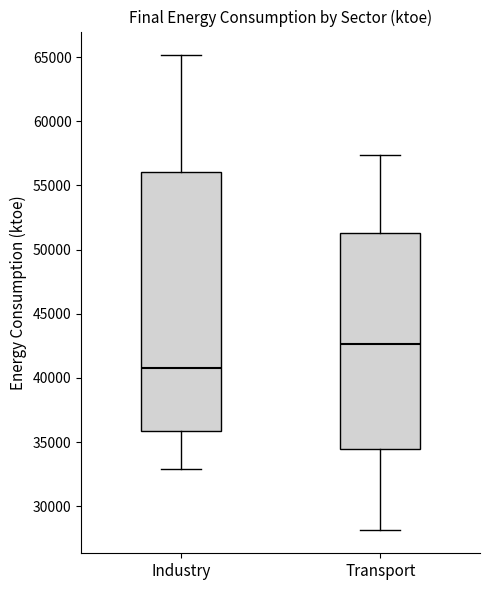

Reading left to right, transcribe this box plot: for each box, give where its median line is, the range the box spans, and where its two whiskers end, as read against the y-axis. The values are not printed on the chart, so give them approximately, as read against the axis.

Industry: median 41000, box 36000 to 56000, whiskers 33000 to 65000
Transport: median 42500, box 34500 to 51500, whiskers 28000 to 57500